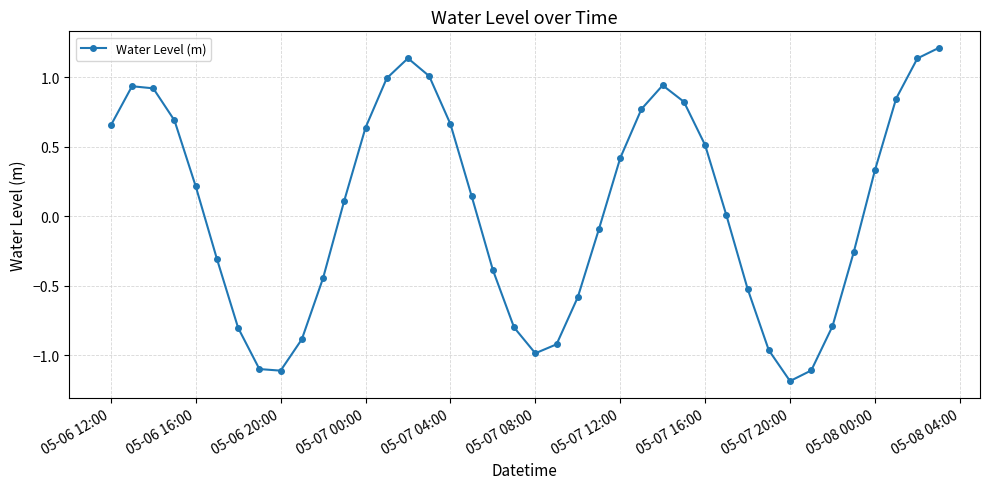

What is the difference between the second highest and minimum values?

2.3